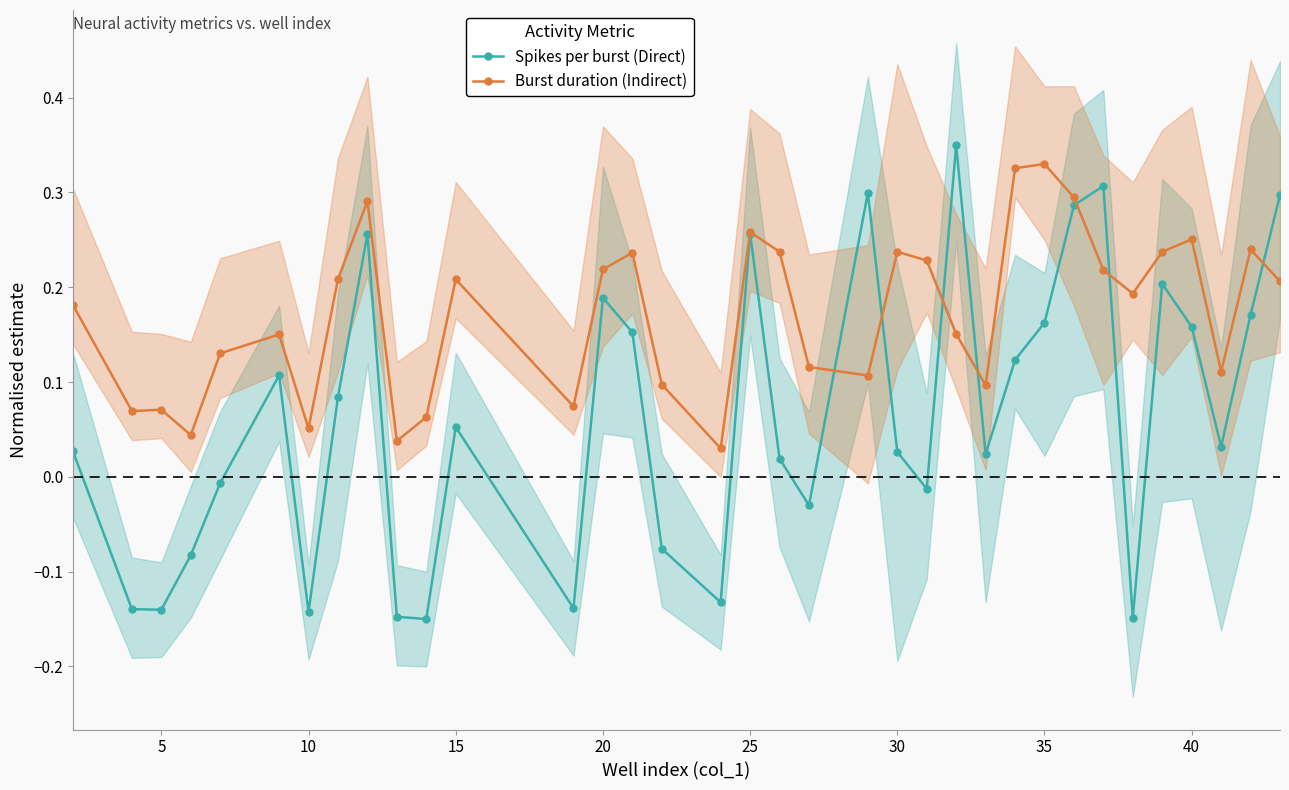

At how many categories does at least one series exceed 0?

35